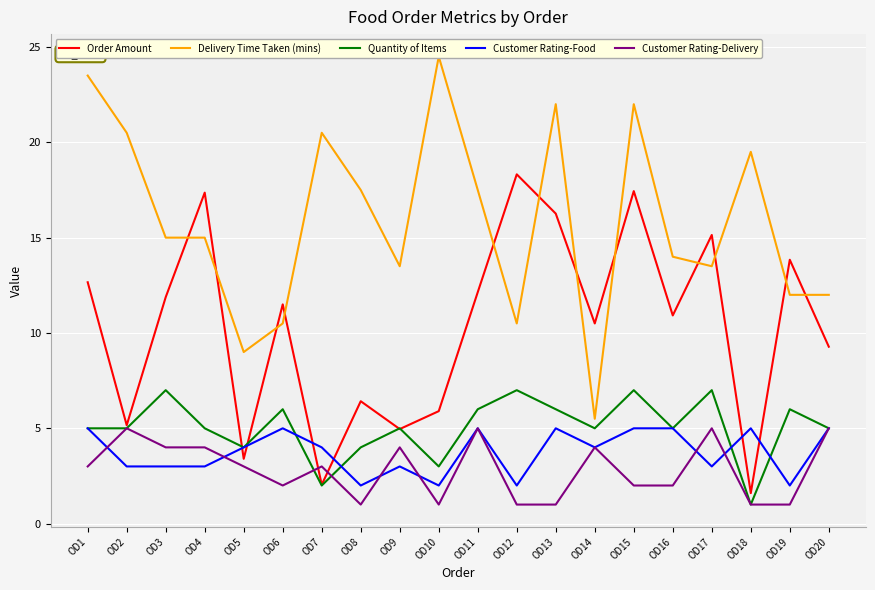

True or false: Customer Rating-Delivery and Customer Rating-Food intersect in this chart.

True